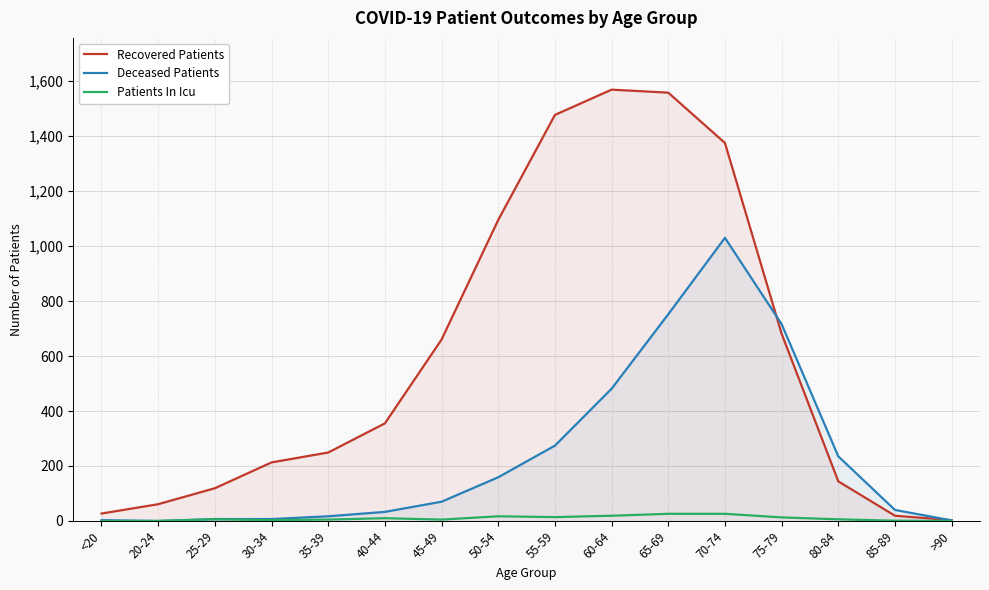

Reading left to right, transcribe all the data shown in this chart.

Recovered Patients: <20=27	20-24=61	25-29=119	30-34=213	35-39=249	40-44=355	45-49=660	50-54=1095	55-59=1477	60-64=1569	65-69=1558	70-74=1375	75-79=681	80-84=144	85-89=19	>90=3
Deceased Patients: <20=3	20-24=0	25-29=7	30-34=7	35-39=17	40-44=33	45-49=70	50-54=159	55-59=274	60-64=481	65-69=752	70-74=1030	75-79=716	80-84=235	85-89=40	>90=2
Patients In Icu: <20=0	20-24=0	25-29=6	30-34=3	35-39=5	40-44=10	45-49=5	50-54=17	55-59=14	60-64=19	65-69=26	70-74=26	75-79=13	80-84=6	85-89=1	>90=0